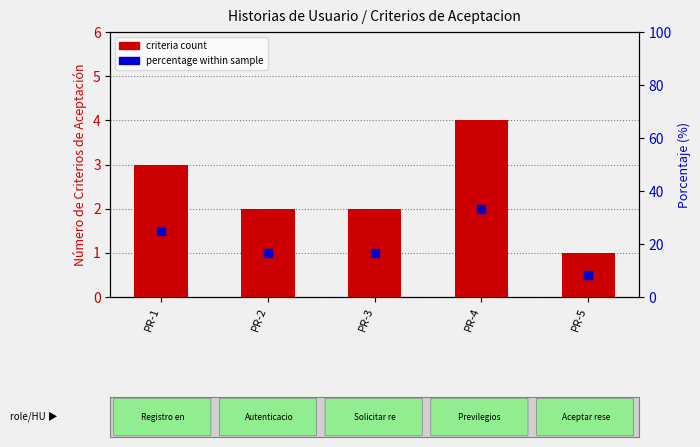

Which series reaches the minimum Y coordinate?

criteria count